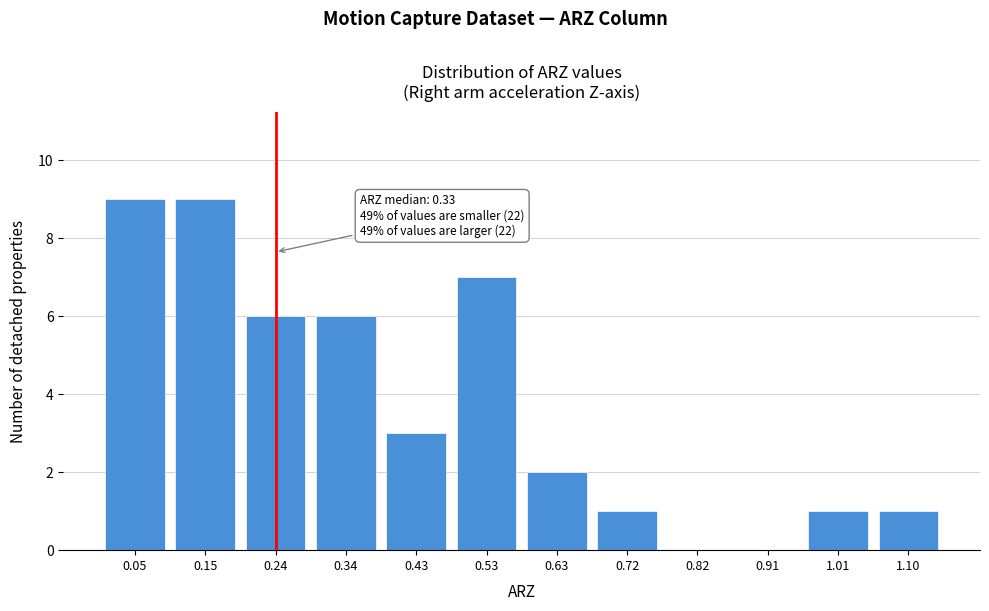

Reading left to right, what are all the values shown in this chart?

0.05=9	0.15=9	0.24=6	0.34=6	0.43=3	0.53=7	0.63=2	0.72=1	0.82=0	0.91=0	1.01=1	1.10=1